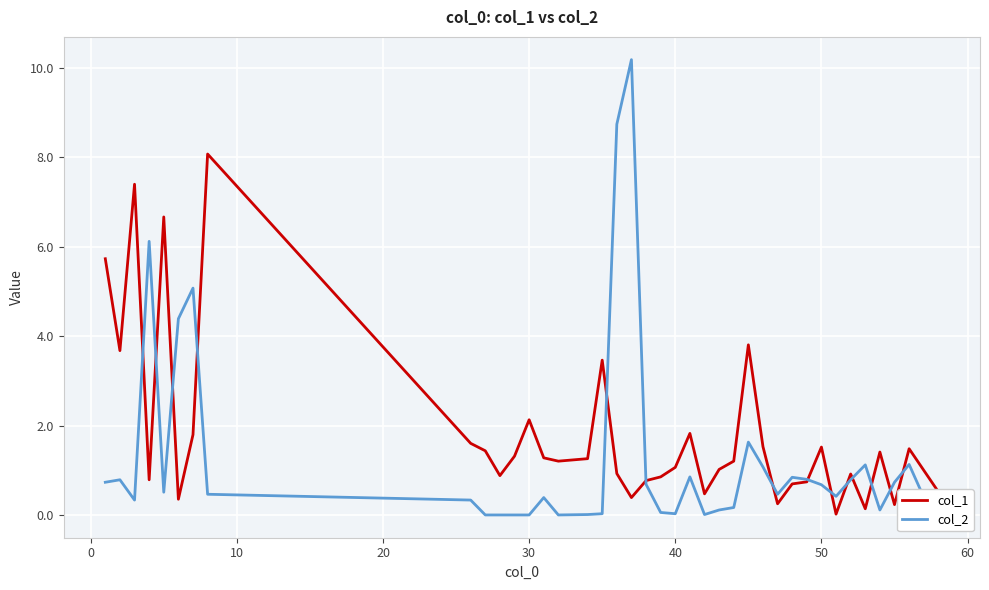

What is the greatest value displayed?

10.2